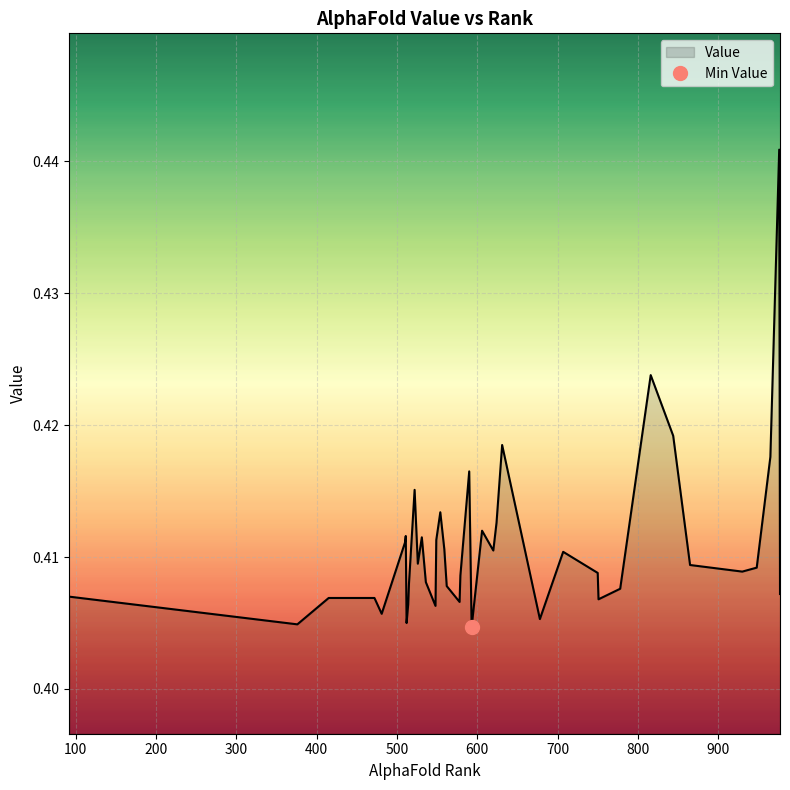

Reading left to right, transcribe all the data shown in this chart.

0.4	0.4	0.4	0.4	0.4	0.4	0.4	0.4	0.4	0.4	0.4	0.4	0.4	0.4	0.4	0.4	0.4	0.4	0.4	0.4	0.4	0.4	0.4	0.4	0.4	0.4	0.4	0.4	0.4	0.4	0.4	0.4	0.4	0.4	0.4	0.4	0.4	0.4	0.4	0.4